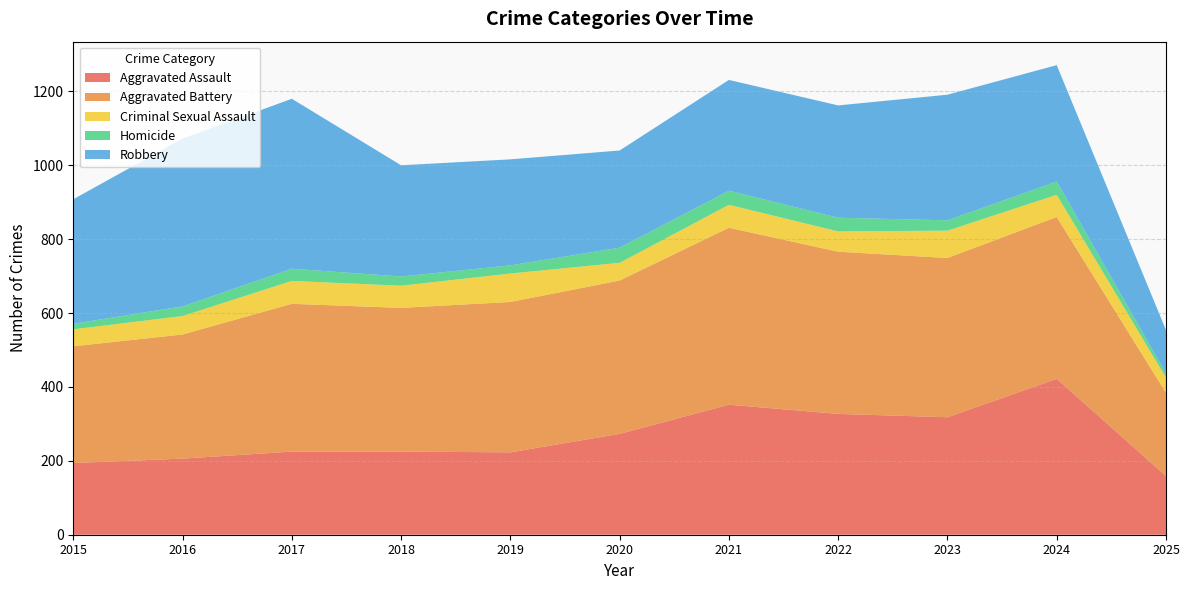

Reading left to right, list all the values displayed in this chart.

Aggravated Assault: 2015=194	2016=206	2017=225	2018=225	2019=223	2020=273	2021=352	2022=327	2023=318	2024=422	2025=159
Aggravated Battery: 2015=316	2016=336	2017=400	2018=389	2019=407	2020=415	2021=479	2022=439	2023=431	2024=438	2025=225
Criminal Sexual Assault: 2015=46	2016=50	2017=62	2018=60	2019=77	2020=48	2021=62	2022=55	2023=74	2024=60	2025=41
Homicide: 2015=15	2016=26	2017=33	2018=25	2019=22	2020=41	2021=38	2022=37	2023=28	2024=36	2025=11
Robbery: 2015=337	2016=454	2017=460	2018=301	2019=287	2020=263	2021=300	2022=304	2023=340	2024=315	2025=118